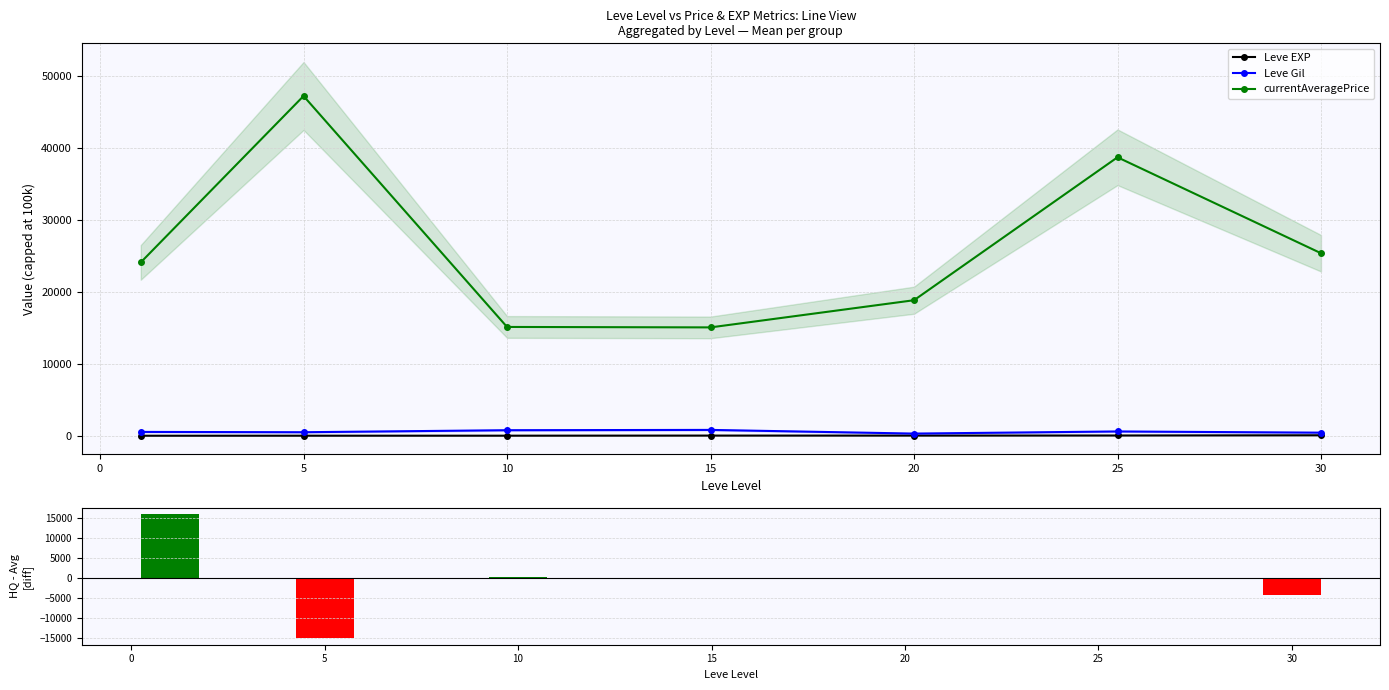

What is the average value of the Leve Gil series?

560.2